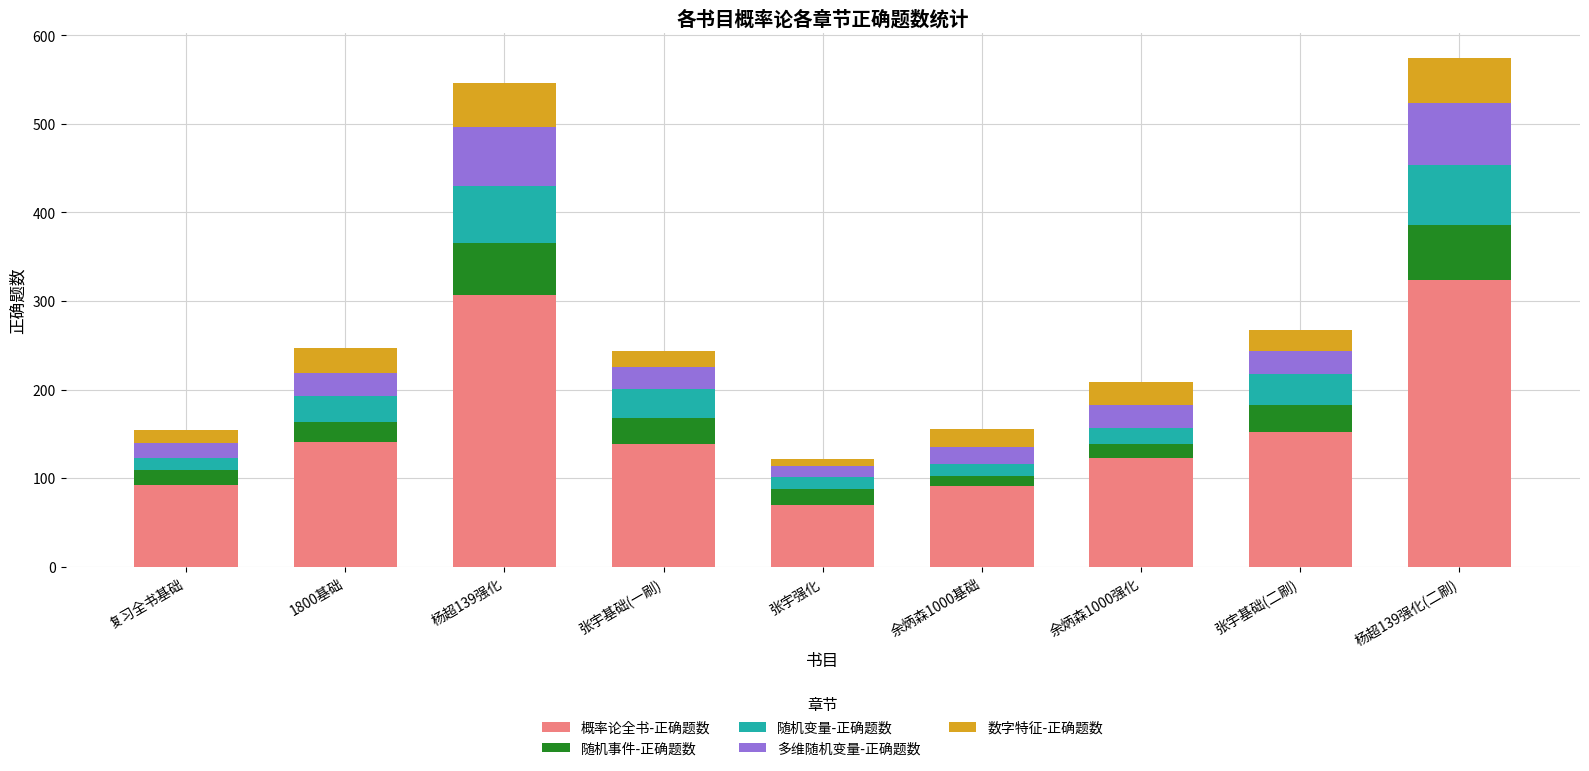

How many categories are shown in the chart?

9